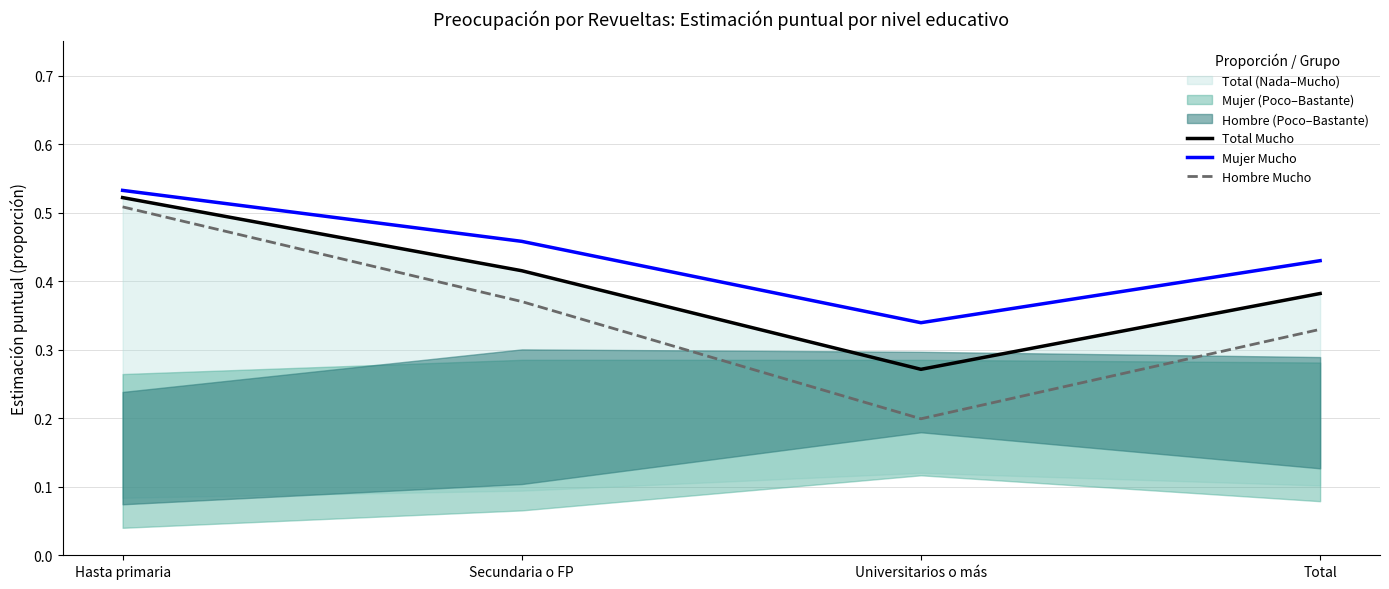

What is the smallest value displayed?

0.2